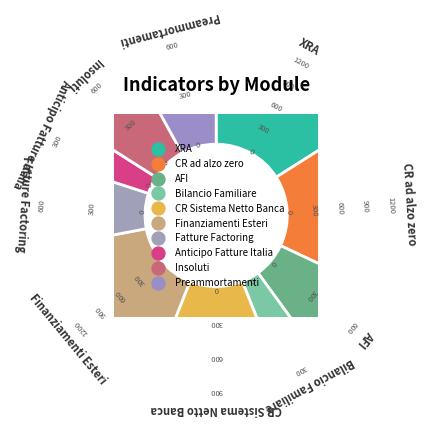

How many segments does this pie chart have?

10